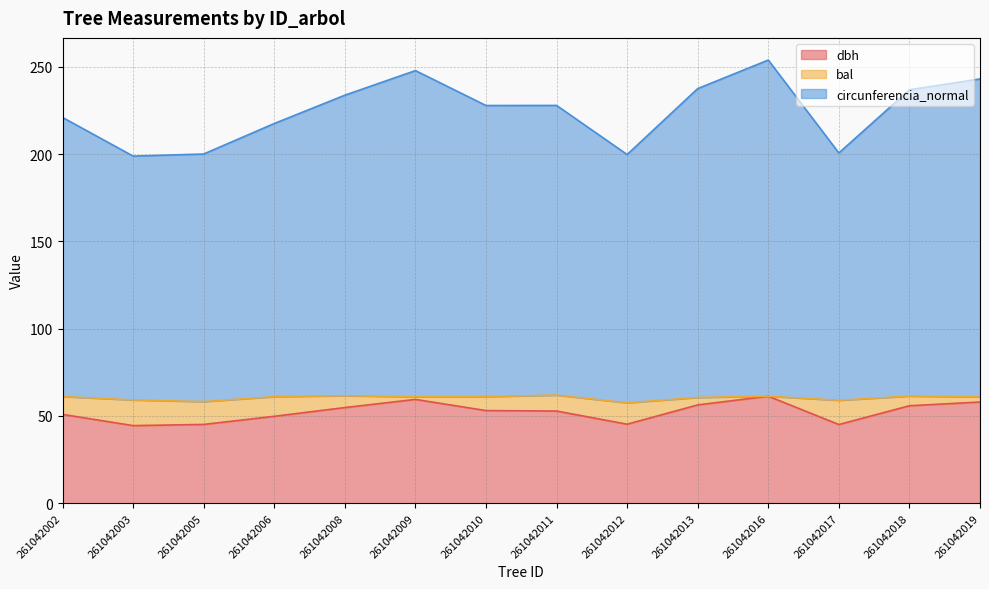

What is the spread (max minus min) of values at 261042018?

181.0